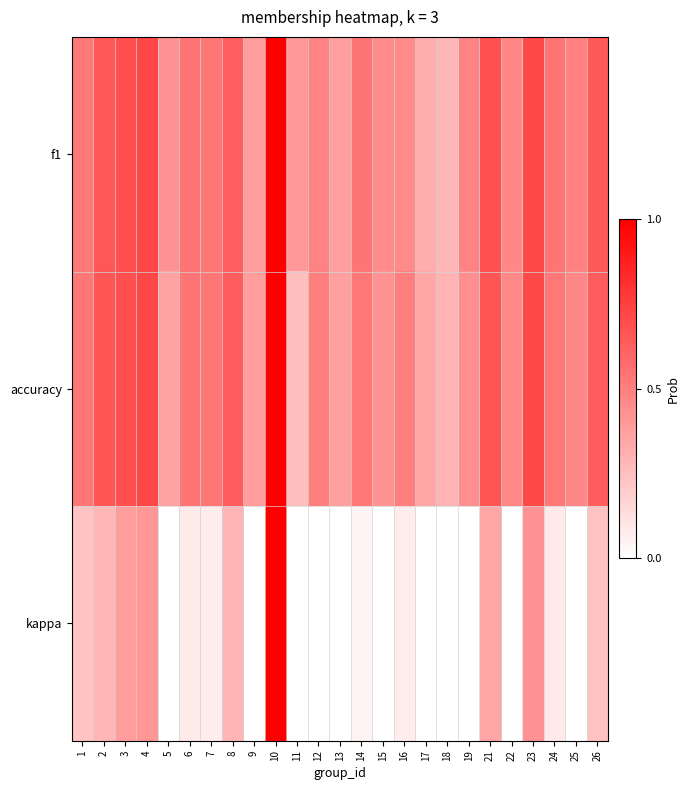

What is the greatest value displayed?

1.0